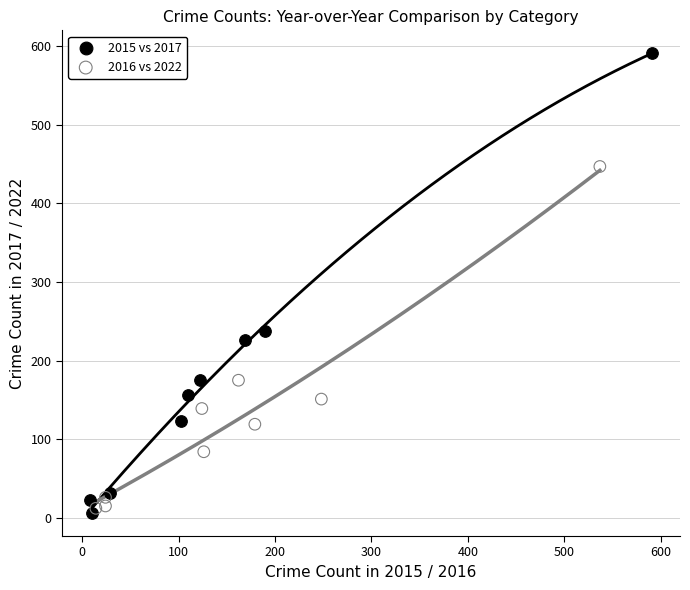

Which series contains the highest Y value?

2015 vs 2017